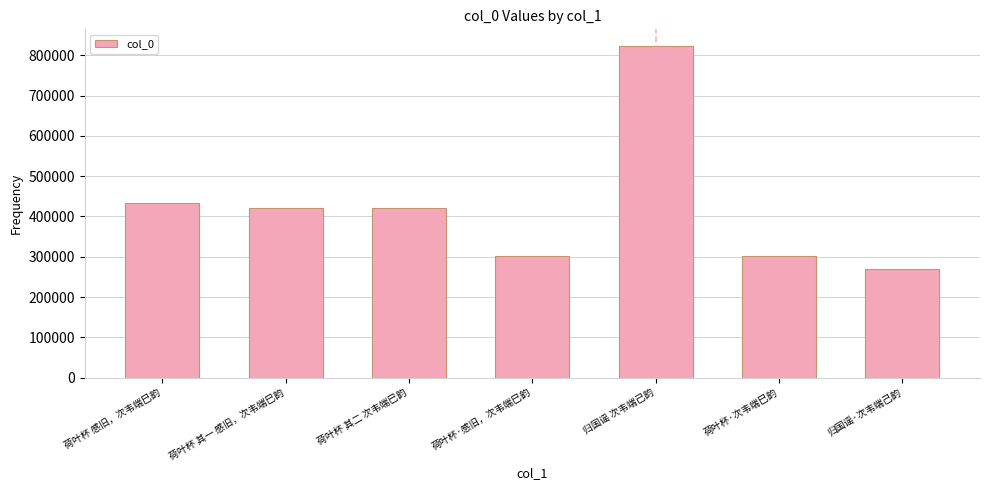

Is it true that the value at 归国谣 次韦端己韵 is 823568?

True